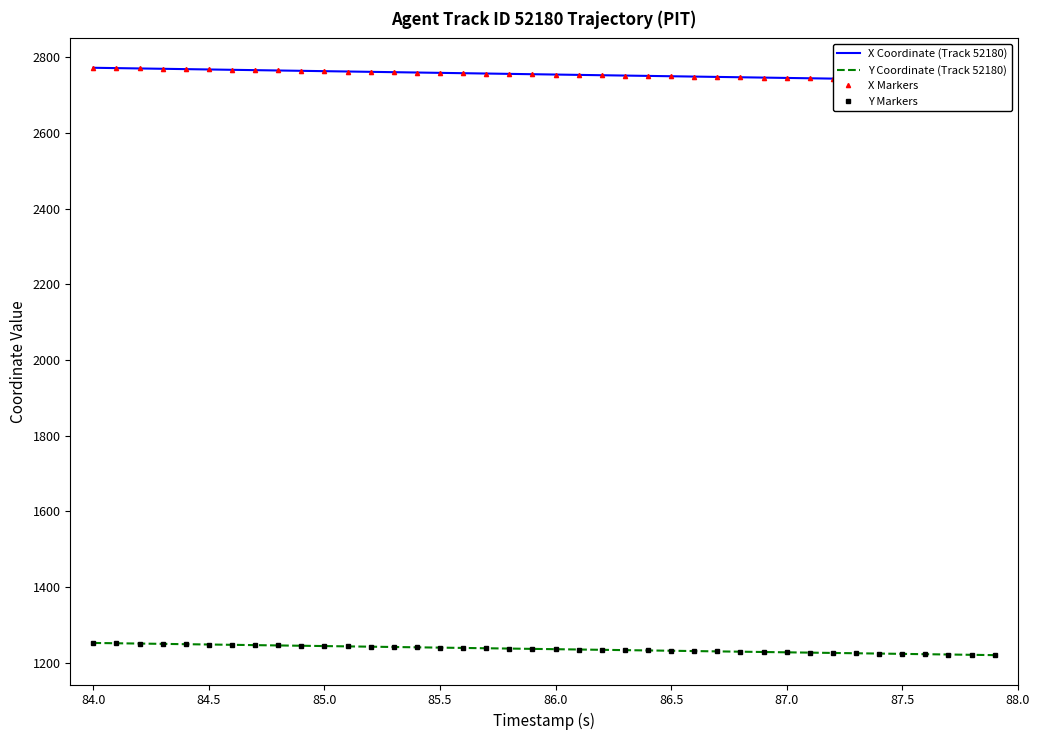

Reading right to left, list all the values displayed in this chart.

X Coordinate (Track 52180): 2737.1	2738.0	2738.8	2739.8	2740.6	2741.5	2742.4	2743.3	2744.2	2745.1	2746.0	2746.9	2747.8	2748.7	2749.6	2750.5	2751.4	2752.3	2753.2	2754.1	2754.9	2755.8	2756.7	2757.6	2758.5	2759.4	2760.3	2761.2	2762.1	2763.0	2763.9	2764.8	2765.7	2766.6	2767.5	2768.4	2769.3	2770.2	2771.1	2772.0
Y Coordinate (Track 52180): 1220.6	1221.4	1222.2	1223.1	1223.9	1224.7	1225.5	1226.4	1227.2	1228.0	1228.8	1229.7	1230.5	1231.3	1232.2	1233.0	1233.8	1234.6	1235.5	1236.3	1237.1	1237.9	1238.8	1239.6	1240.4	1241.2	1242.1	1242.9	1243.7	1244.5	1245.4	1246.2	1247.0	1247.8	1248.7	1249.5	1250.3	1251.1	1252.0	1252.8
X Markers: 2737.1	2738.0	2738.8	2739.8	2740.6	2741.5	2742.4	2743.3	2744.2	2745.1	2746.0	2746.9	2747.8	2748.7	2749.6	2750.5	2751.4	2752.3	2753.2	2754.1	2754.9	2755.8	2756.7	2757.6	2758.5	2759.4	2760.3	2761.2	2762.1	2763.0	2763.9	2764.8	2765.7	2766.6	2767.5	2768.4	2769.3	2770.2	2771.1	2772.0
Y Markers: 1220.6	1221.4	1222.2	1223.1	1223.9	1224.7	1225.5	1226.4	1227.2	1228.0	1228.8	1229.7	1230.5	1231.3	1232.2	1233.0	1233.8	1234.6	1235.5	1236.3	1237.1	1237.9	1238.8	1239.6	1240.4	1241.2	1242.1	1242.9	1243.7	1244.5	1245.4	1246.2	1247.0	1247.8	1248.7	1249.5	1250.3	1251.1	1252.0	1252.8